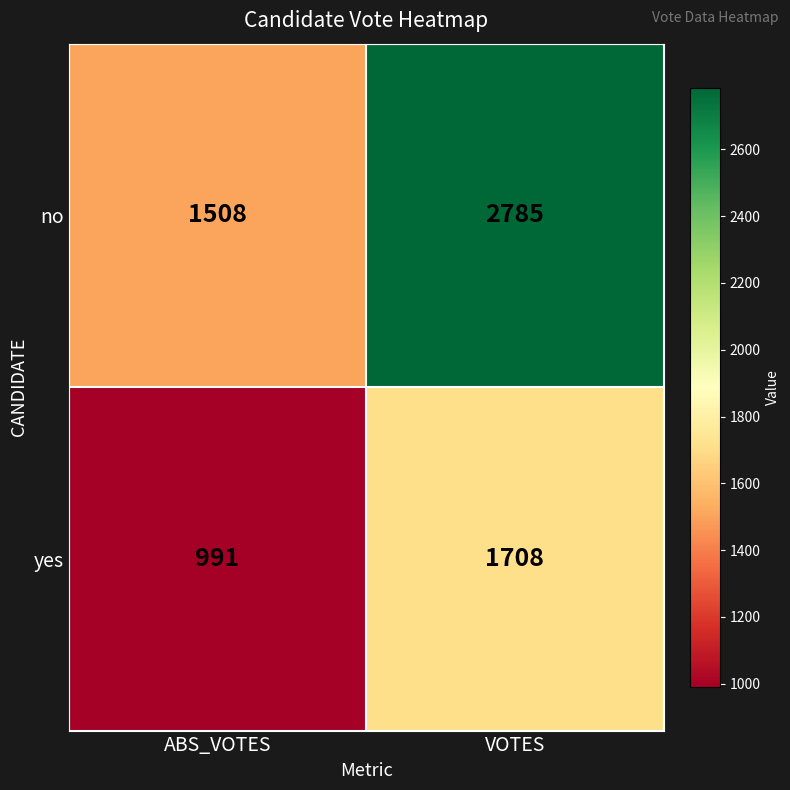

Reading right to left, transcribe all the data shown in this chart.

no: VOTES=2785	ABS_VOTES=1508
yes: VOTES=1708	ABS_VOTES=991